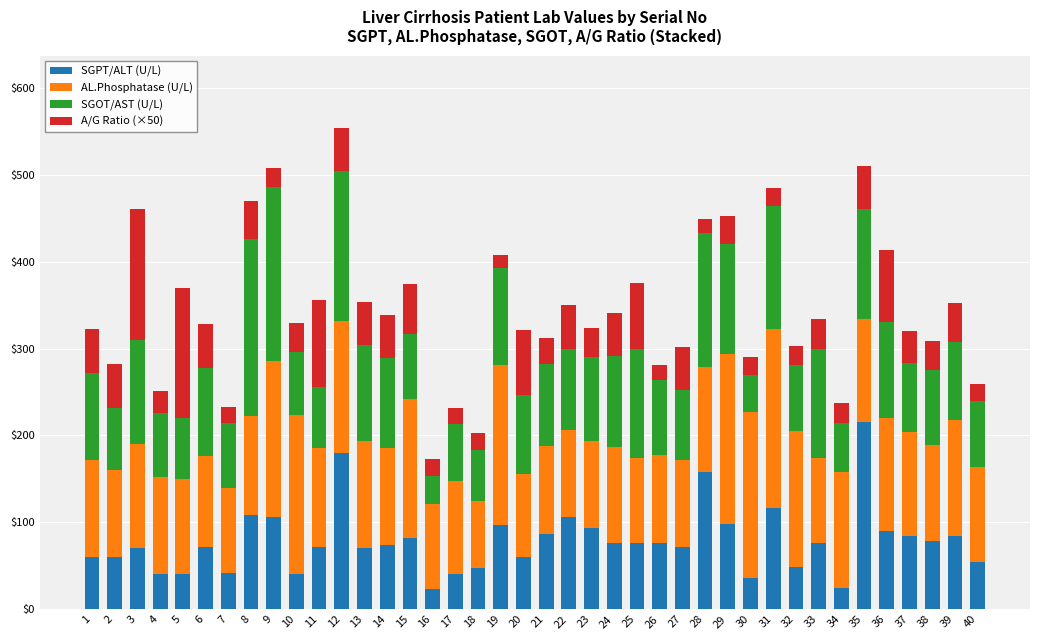

Which category has the highest value in the SGPT/ALT (U/L) series?

35